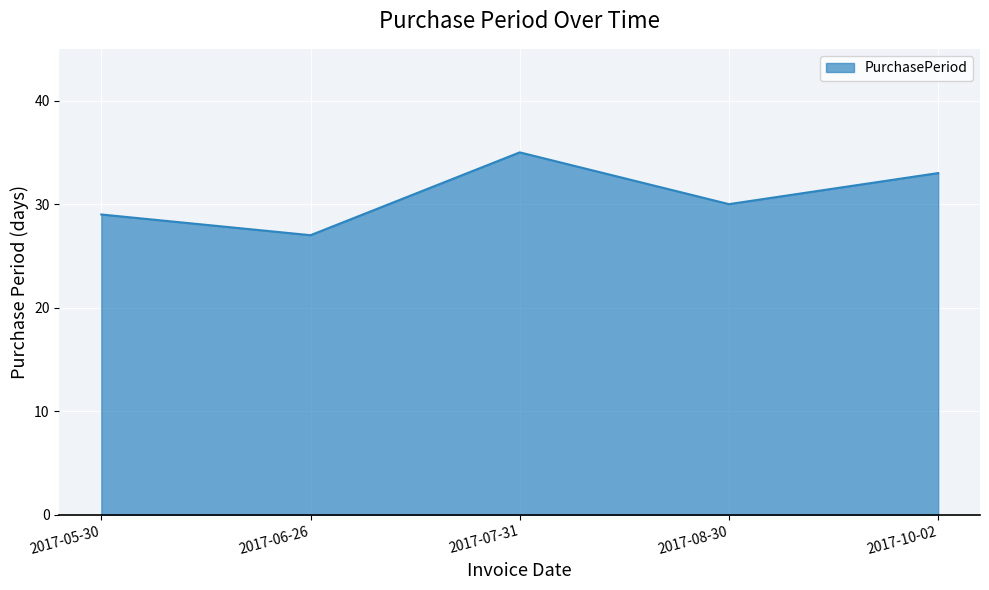

List the labels in order of value, smallest first.

2017-06-26, 2017-05-30, 2017-08-30, 2017-10-02, 2017-07-31